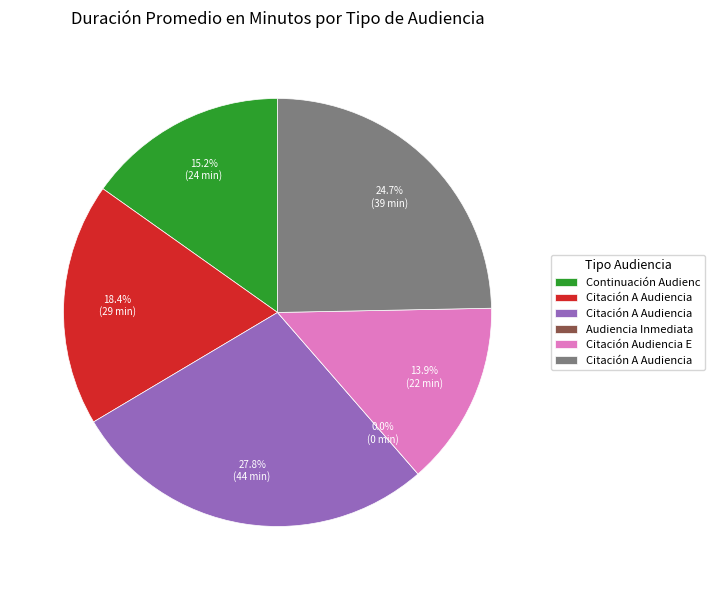

Is there a majority slice in this chart?

No